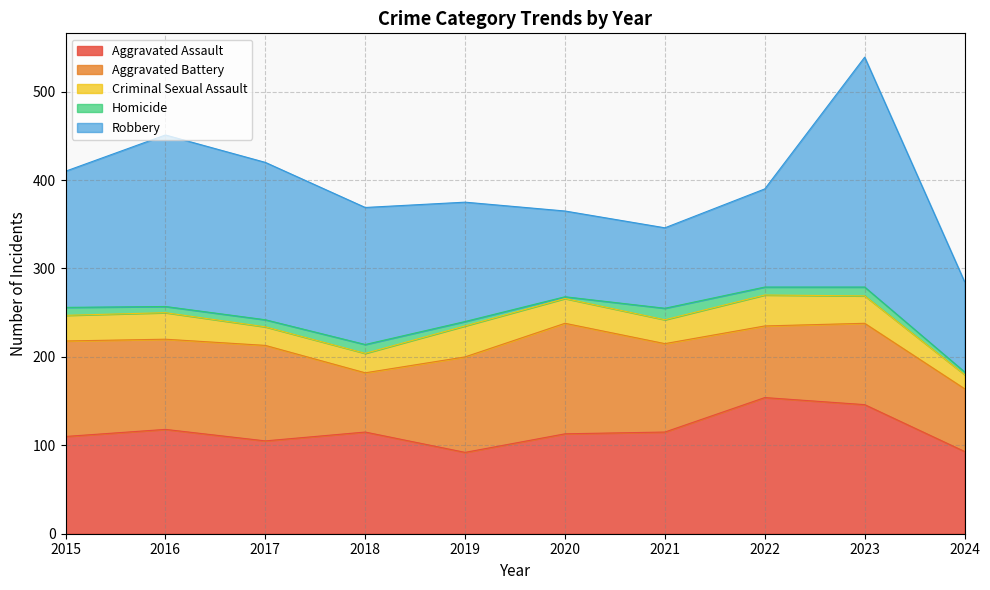

The Aggravated Assault series shows 146 at 2023. True or false?

True